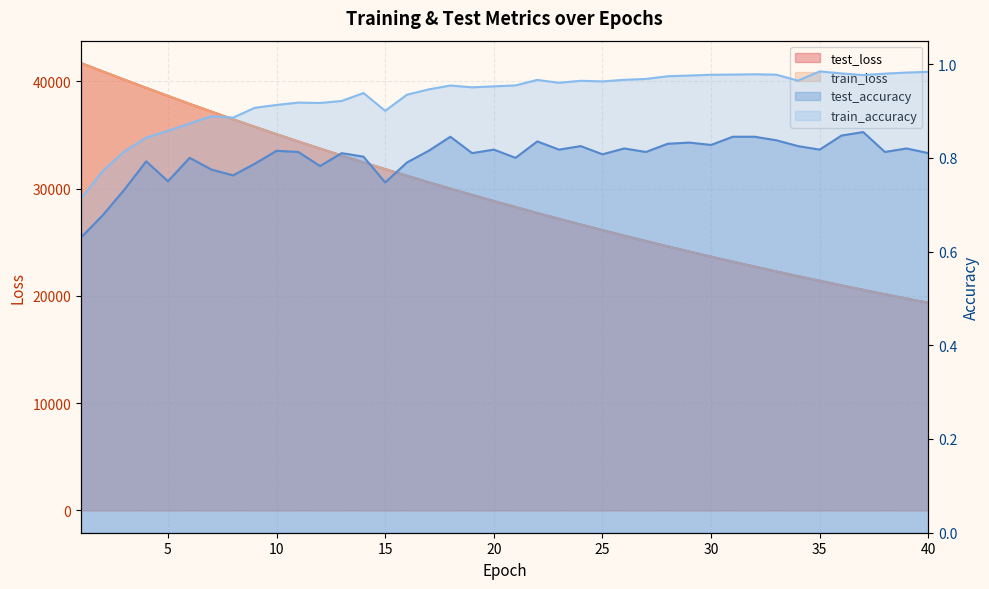

Between 7 and 23, which series saw the biggest shift?

test_loss